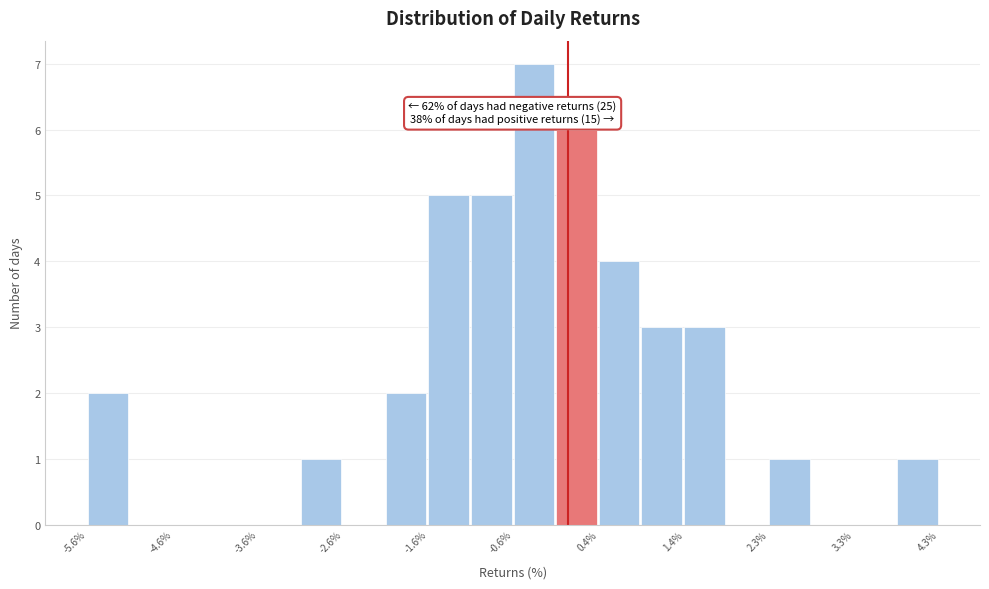

Which range on the x-axis has the tallest bar?

-0.6 to -0.1